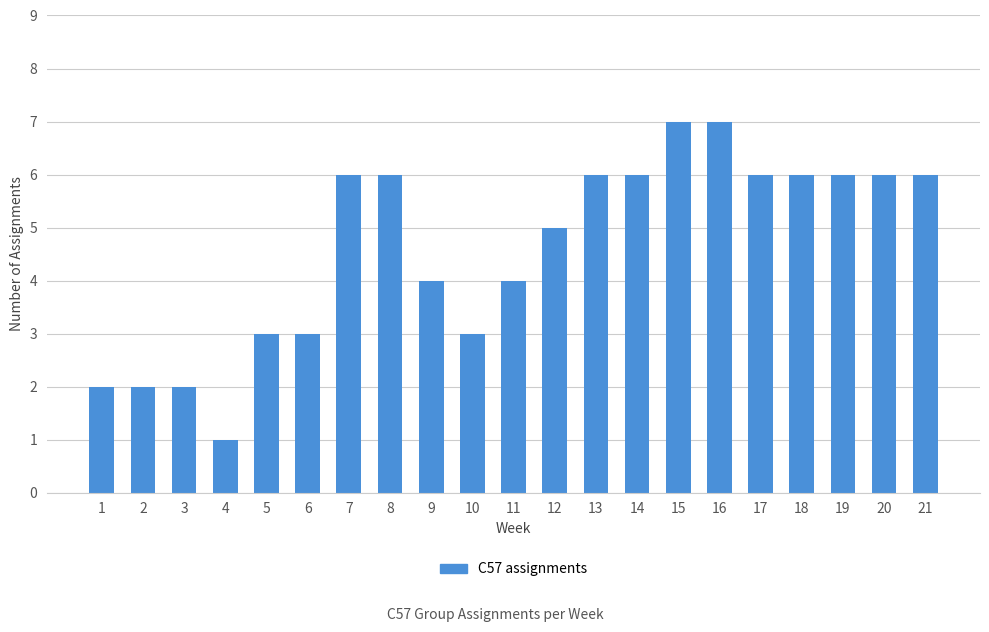

Is it true that the value at 19 is 6?

True